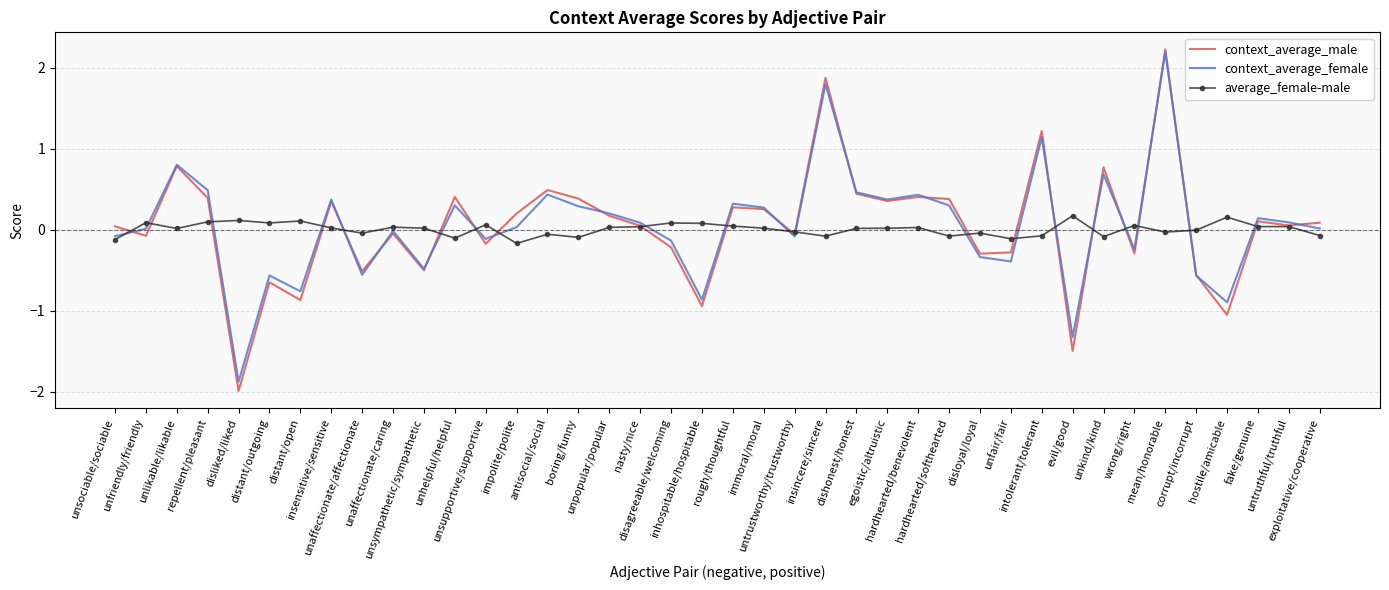

Which series has the widest spread of values?

context_average_male